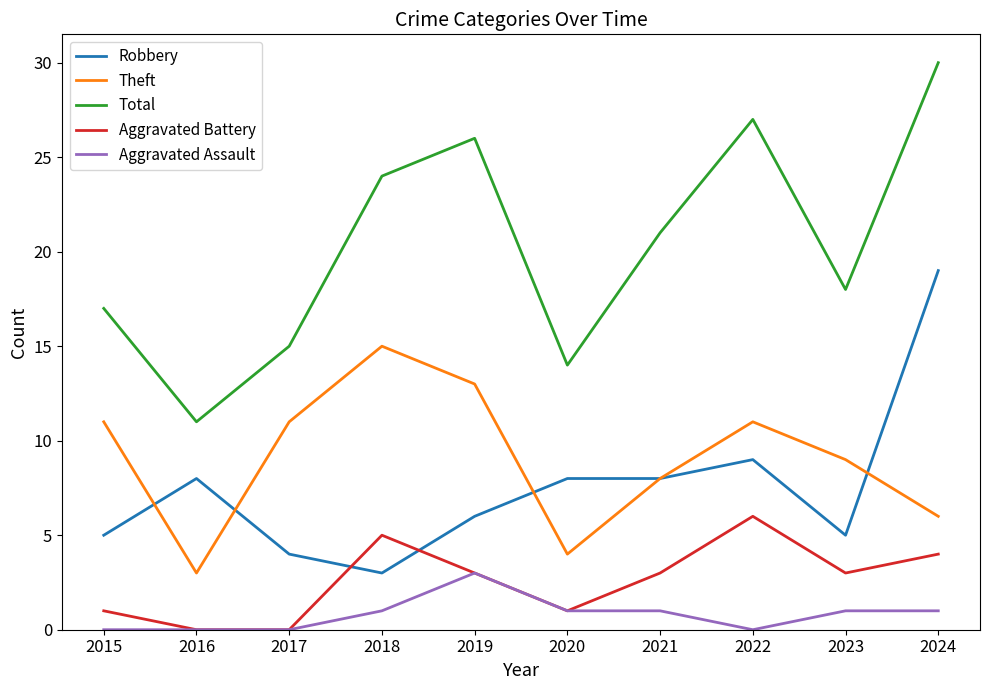

Which series has the widest spread of values?

Total